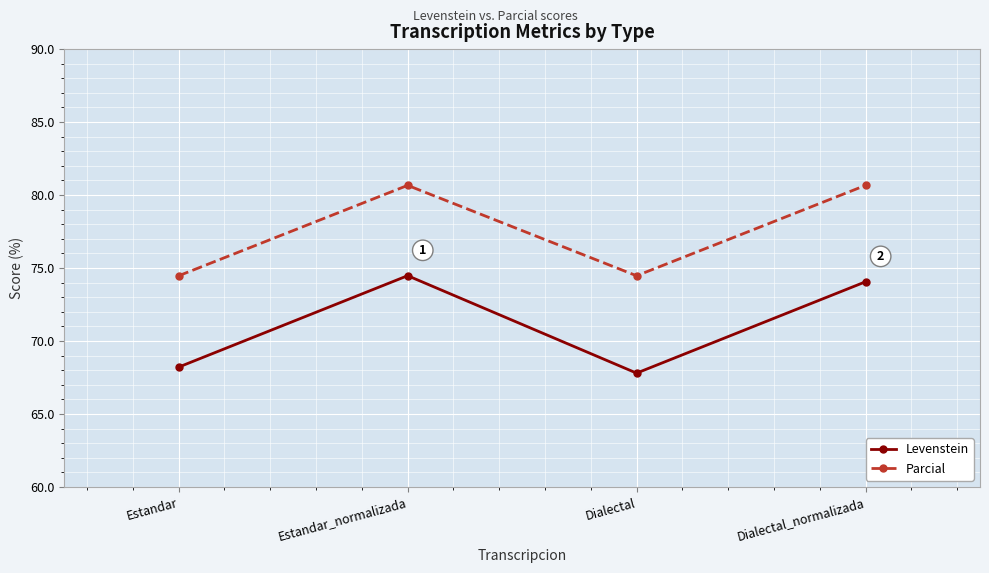

What is the minimum value shown in the chart?

67.8